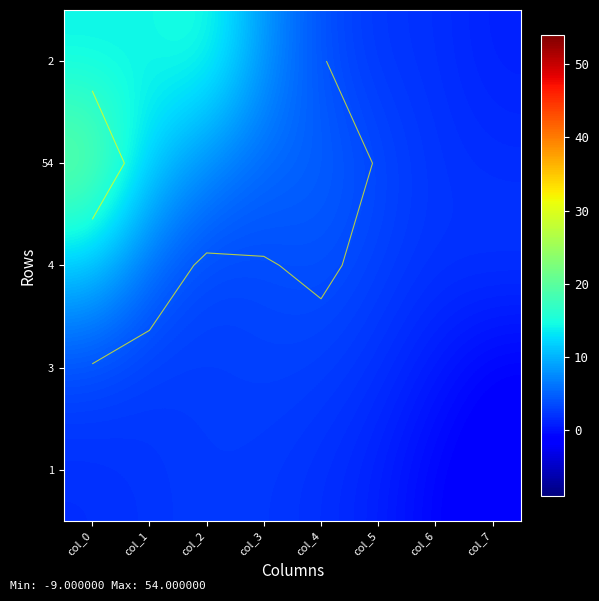

Is the value of 3 at col_5 greater than the value of 4 at col_0?

No